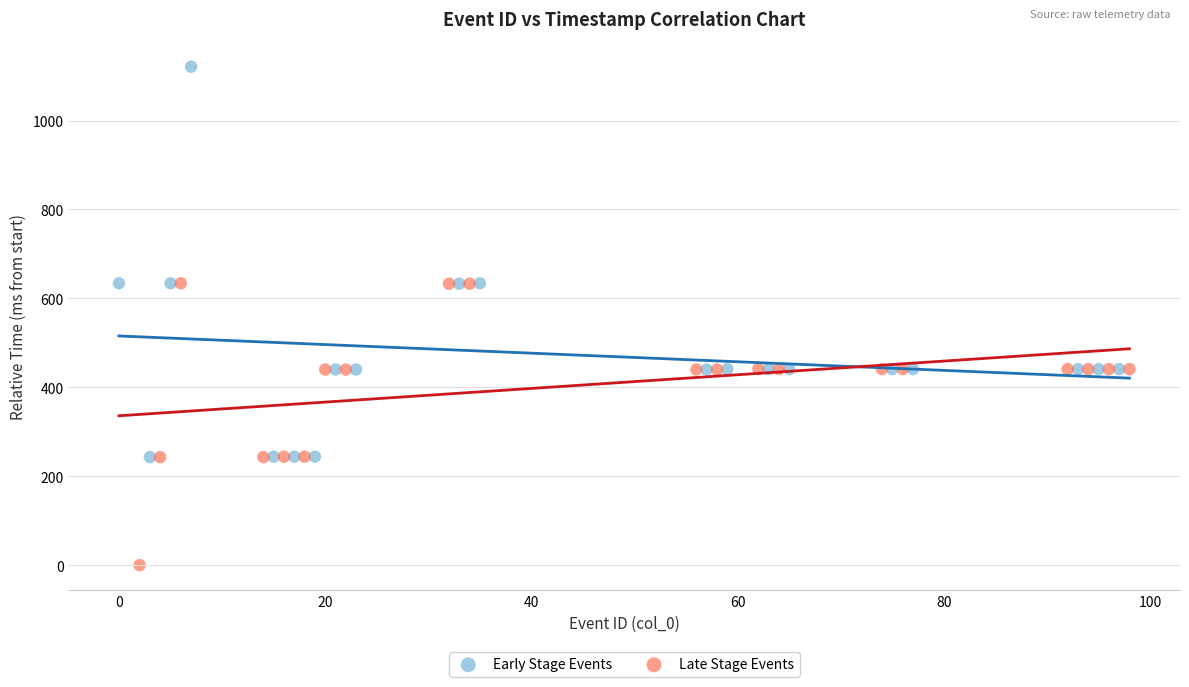

What are all the series names shown in the legend?

Early Stage Events, Late Stage Events